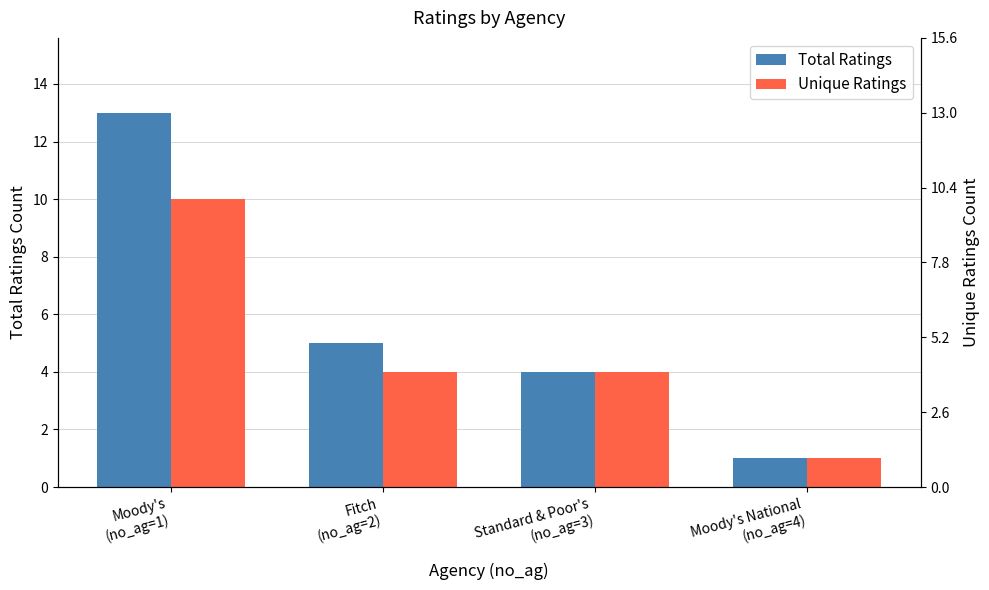

At how many categories does at least one series exceed 12?

1